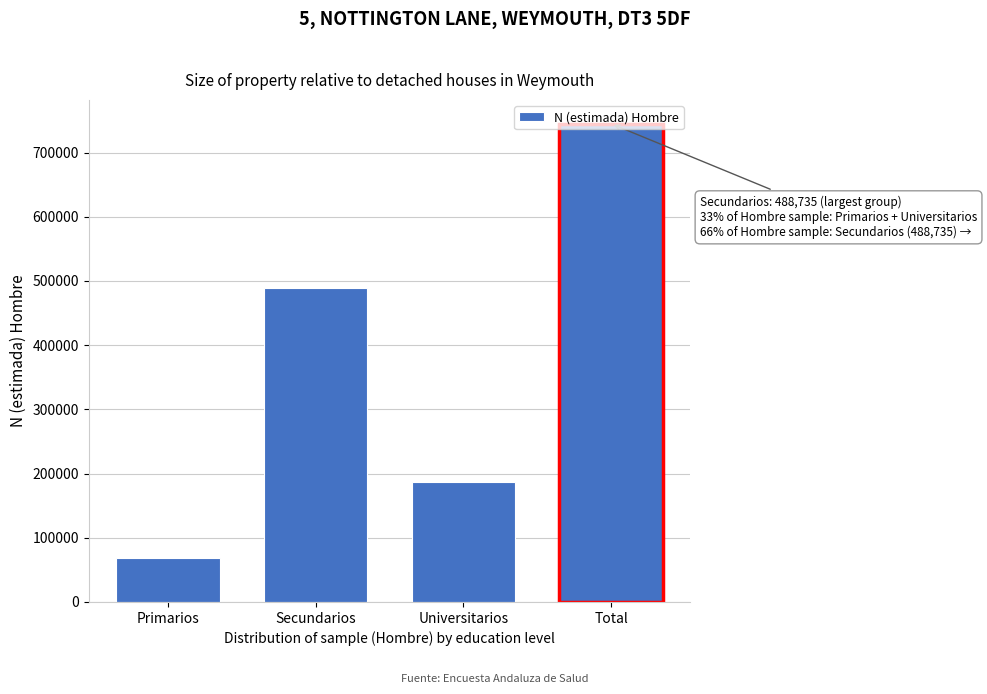

Rank the categories by value from lowest to highest.

Primarios, Universitarios, Secundarios, Total